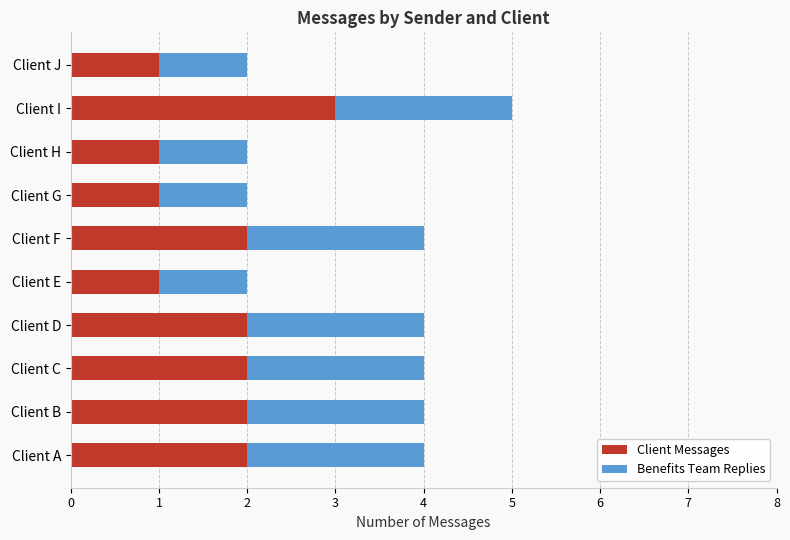

What is the sum of the Client Messages values at Client B and Client E?

3